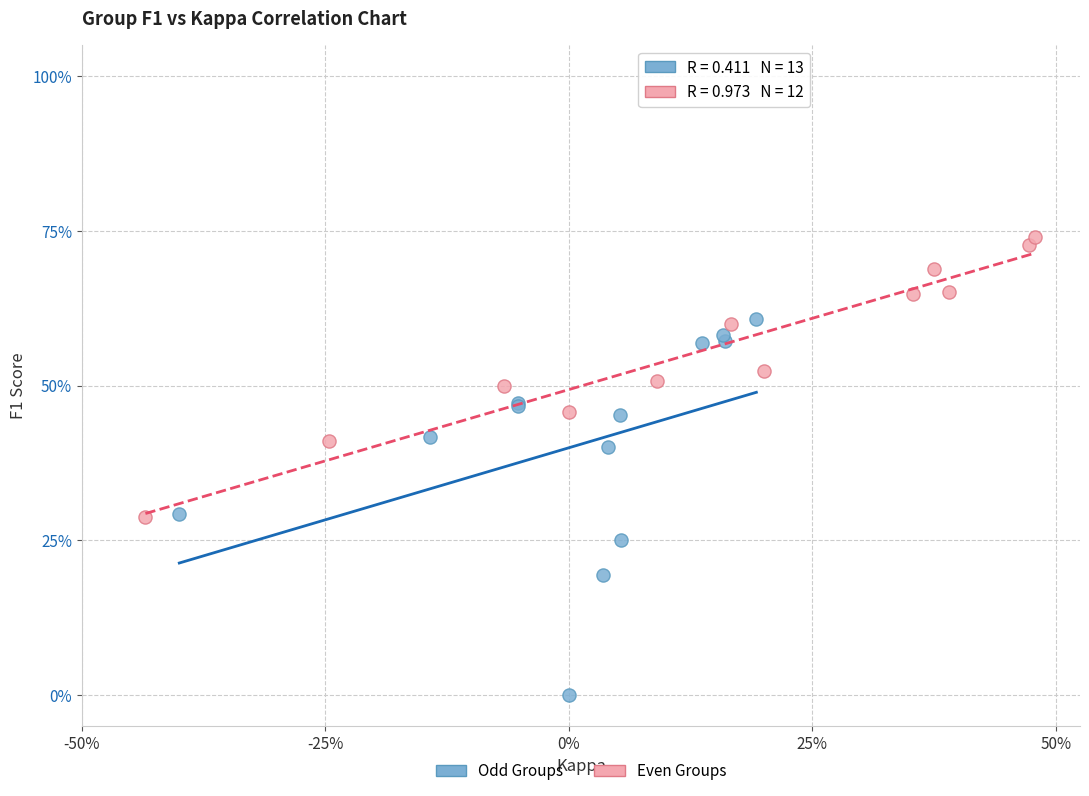

What are all the series names shown in the legend?

Odd Groups, Even Groups